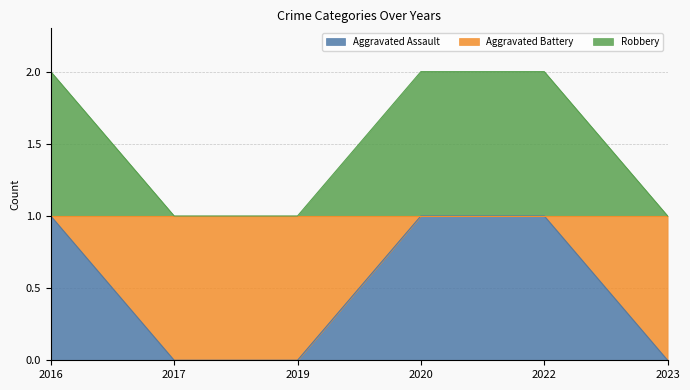

The value of Aggravated Battery at 2022 is 3. True or false?

False